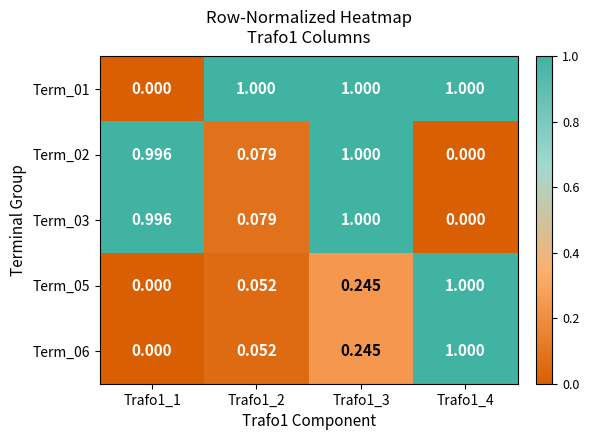

Which series has the widest spread of values?

Term_01